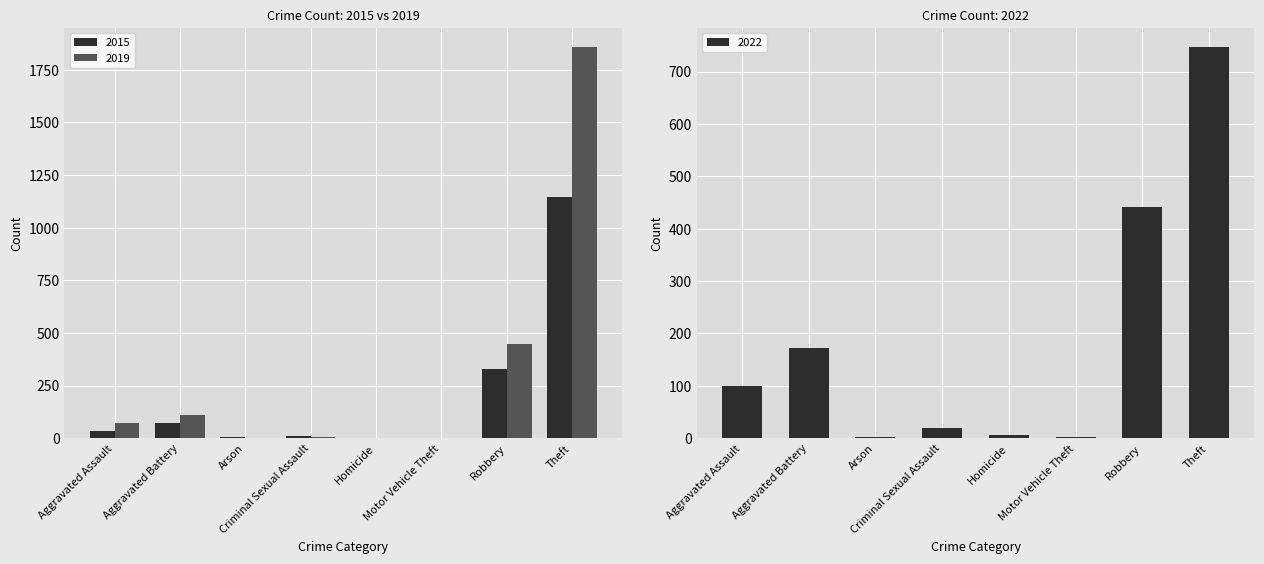

The value of 2022 at Arson is 4. True or false?

False